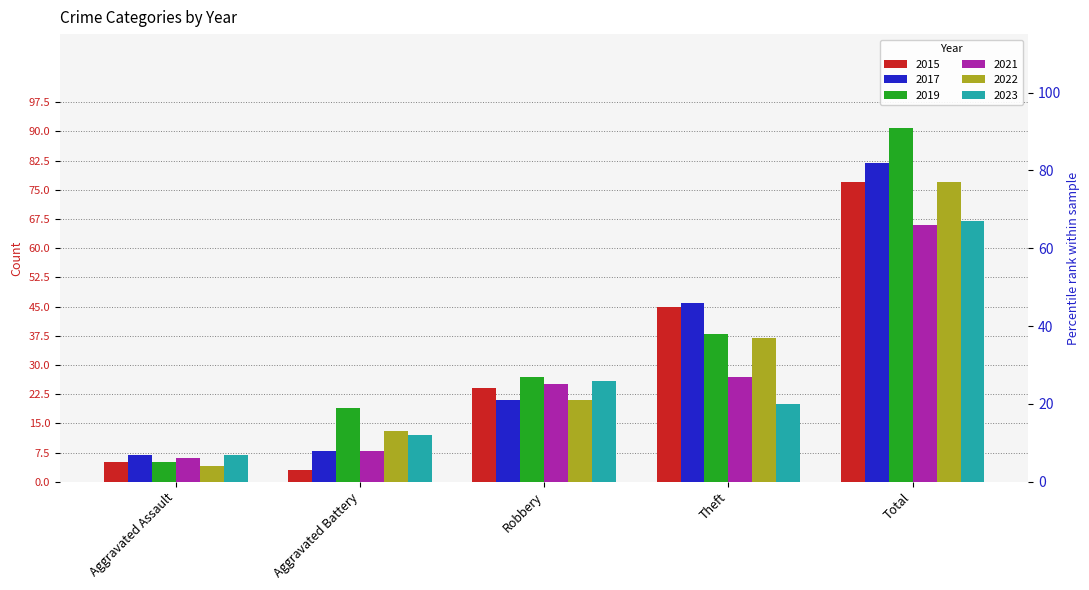

What is the sum of all 2019 values?

180